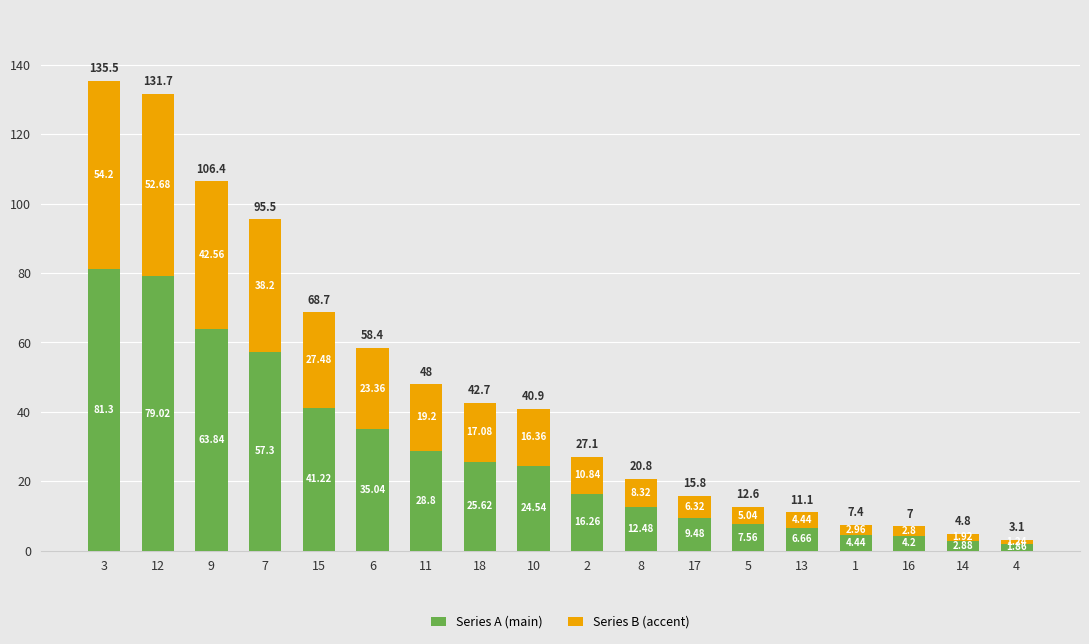

Rank the categories by Series A (main) value from lowest to highest.

4, 14, 16, 1, 13, 5, 17, 8, 2, 10, 18, 11, 6, 15, 7, 9, 12, 3